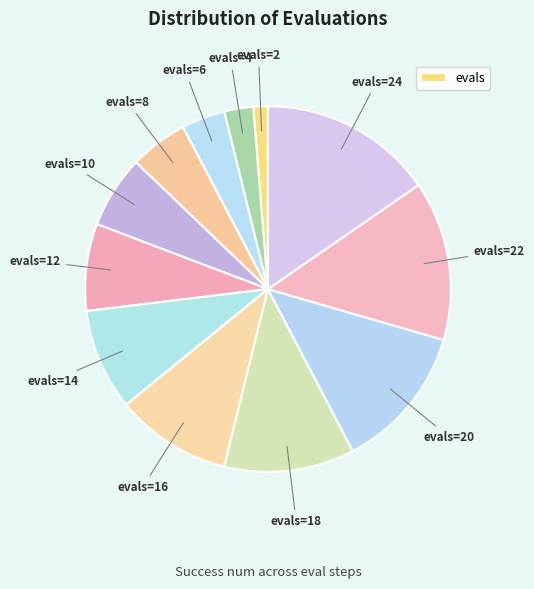

What is the smallest slice in the pie chart?

2